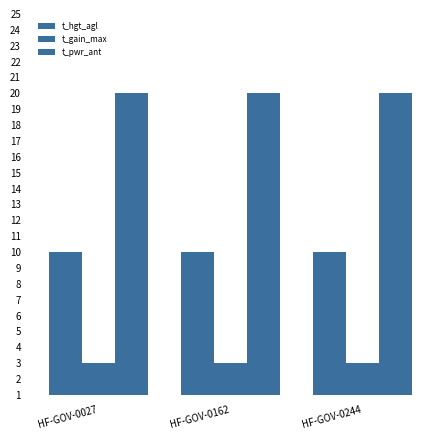

Which category has the lowest value in the t_pwr_ant series?

HF-GOV-0027